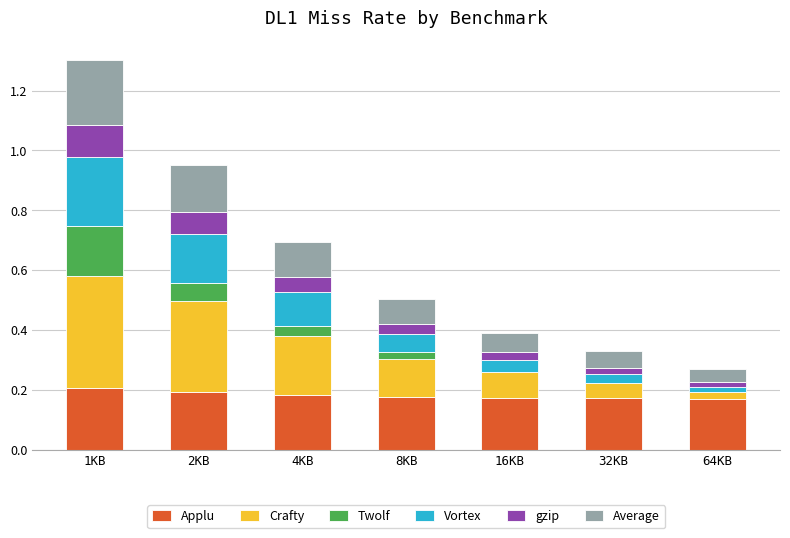

The value of Applu at 1KB is 0.3. True or false?

False